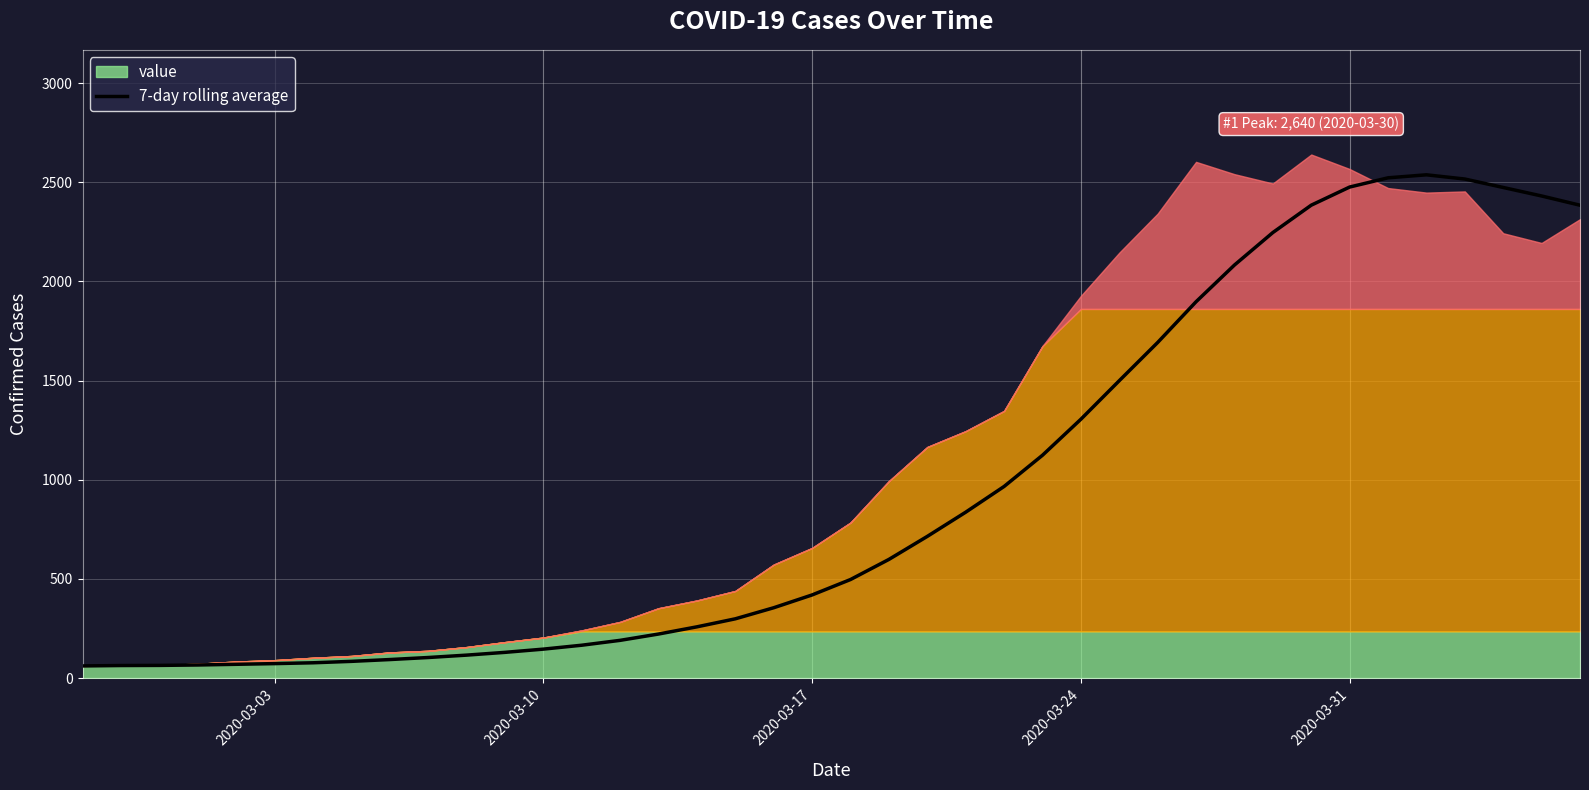

What is the highest value of the 7-day rolling average series?

2537.7